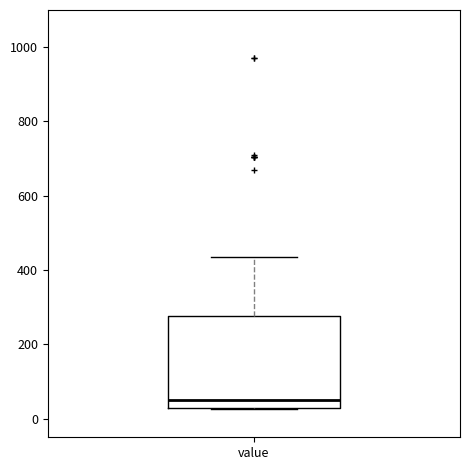

Transcribe this box plot: give where the median line is, the range the box spans, and where the two whiskers end, as read against the y-axis. The values are not printed on the chart, so give them approximately, as read against the axis.

median 60, box 20 to 280, whiskers 20 to 440